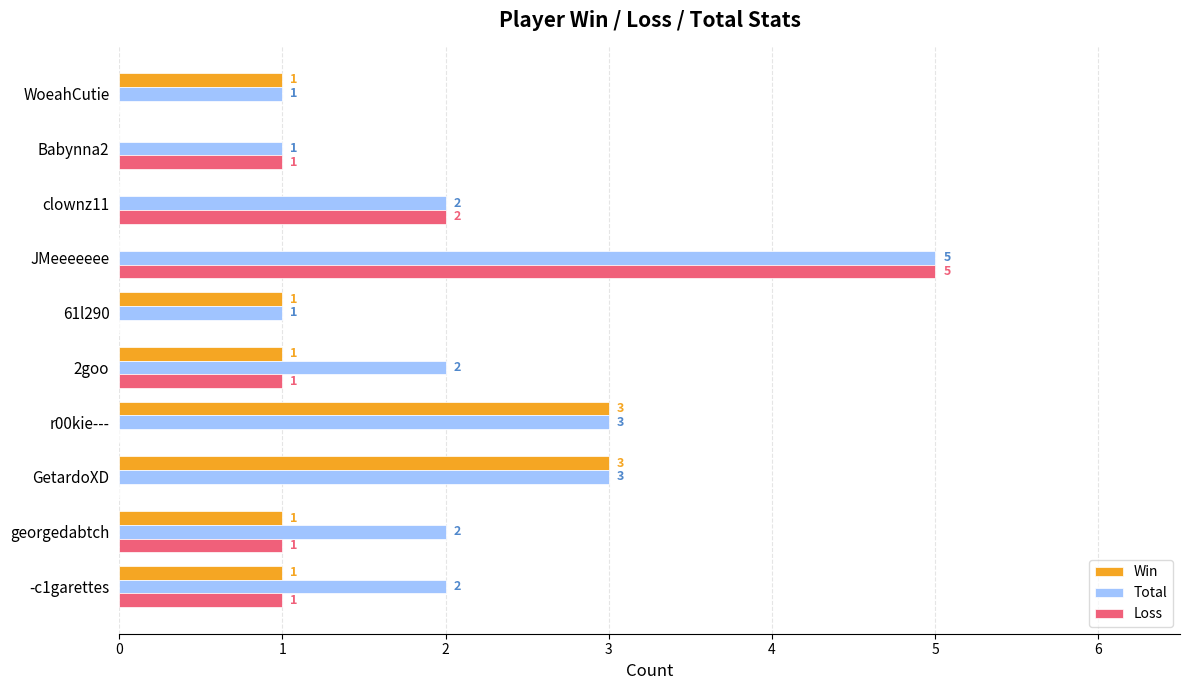

At which category is the sum across all series the highest?

JMeeeeeee